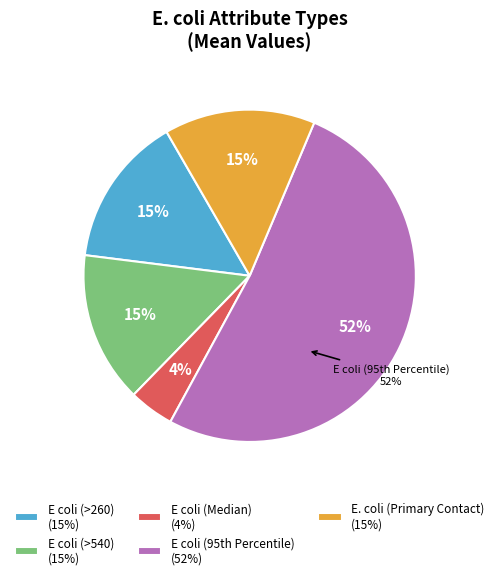

Is it true that E. coli (Primary Contact) is 8% of the pie?

False